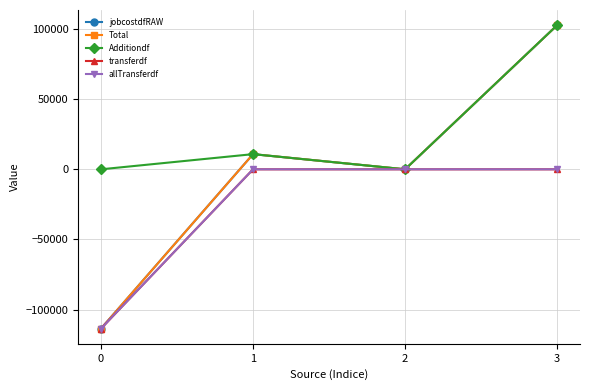

What value does the jobcostdfRAW series have at 1?

10820.9